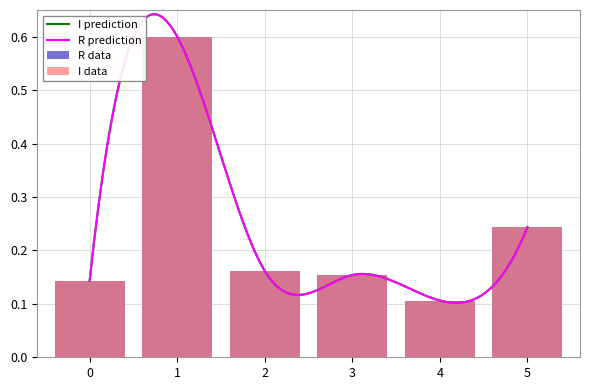

At how many categories does at least one series exceed 0?

6